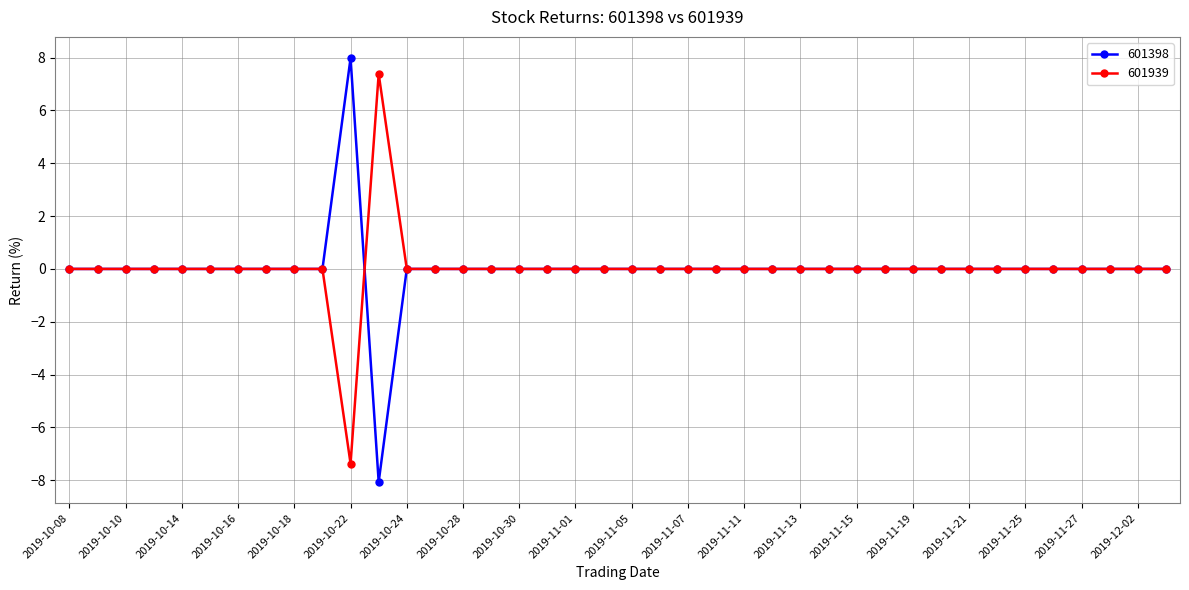

How many series are shown in this chart?

2